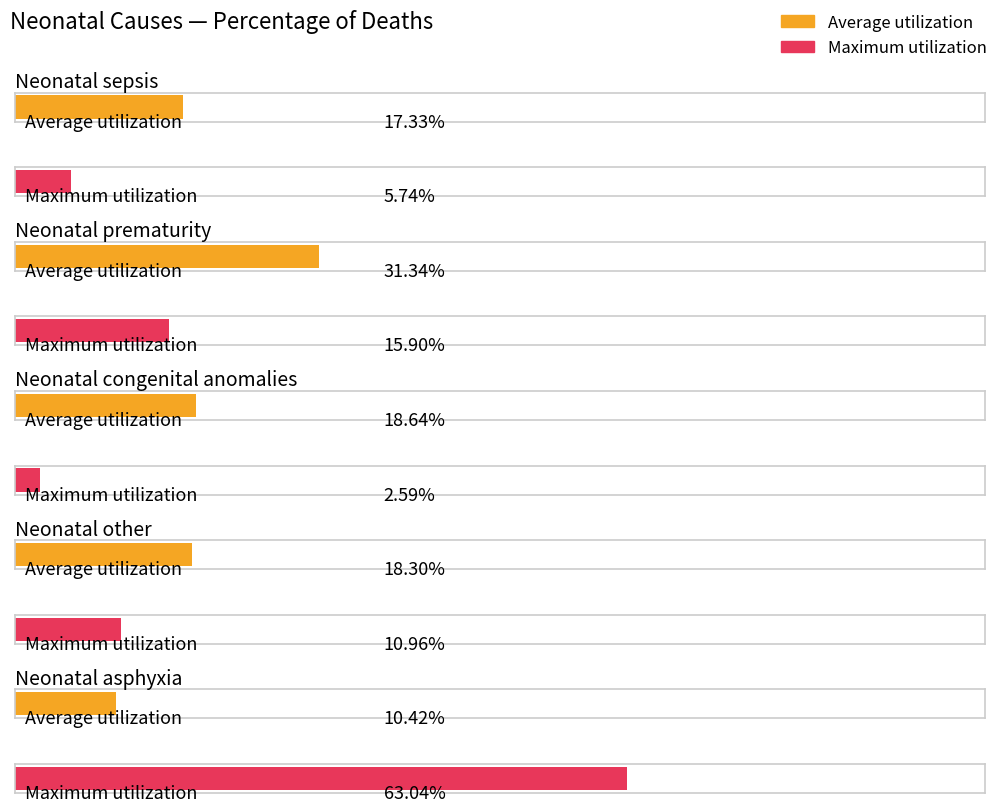

What is the difference between the maximum and minimum values in the Average utilization series?

0.2